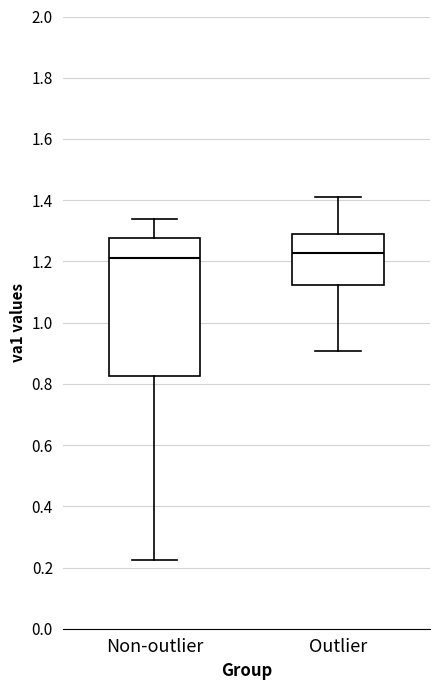

Reading left to right, read every box against the y-axis: the position of its median line, the range the box covers, and the ends of its whiskers. The values are not printed on the chart, so give them approximately, as read against the axis.

Non-outlier: median 1.22, box 0.82 to 1.28, whiskers 0.22 to 1.34
Outlier: median 1.22, box 1.12 to 1.30, whiskers 0.90 to 1.42